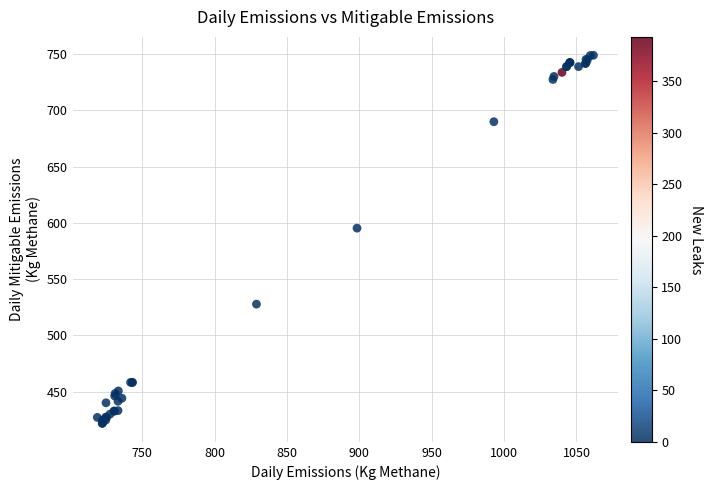

What Y value in the scatter plot is closest to 585?

595.3